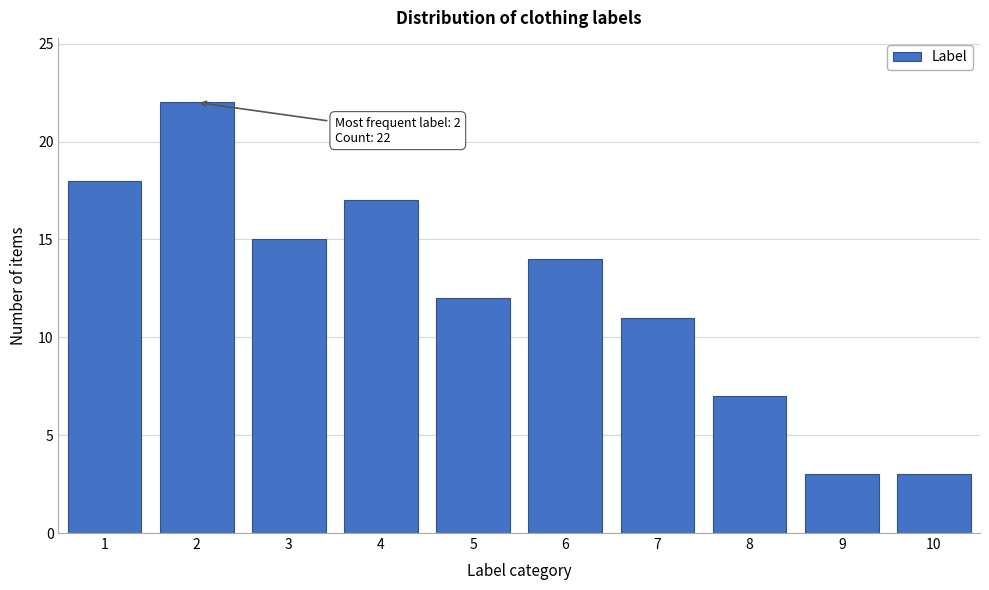

Reading right to left, list all the values displayed in this chart.

10=3	9=3	8=7	7=11	6=14	5=12	4=17	3=15	2=22	1=18